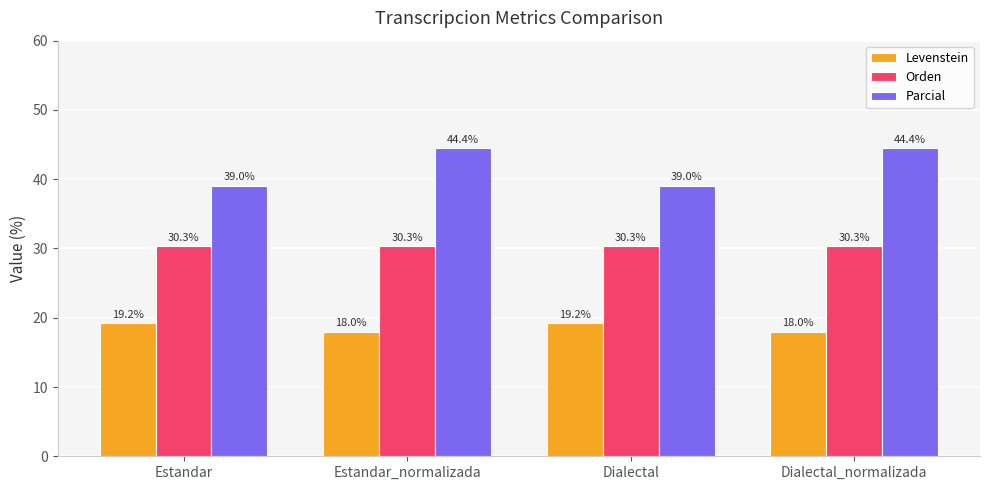

The Parcial series shows 60.0 at Dialectal. True or false?

False